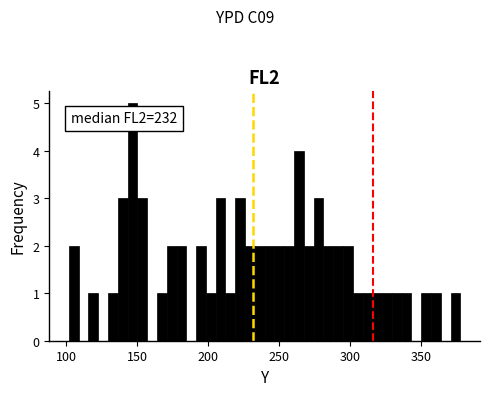

Around what value on the x-axis is the tallest bar? Give the approximate position of its centre, as read against the axis.

145